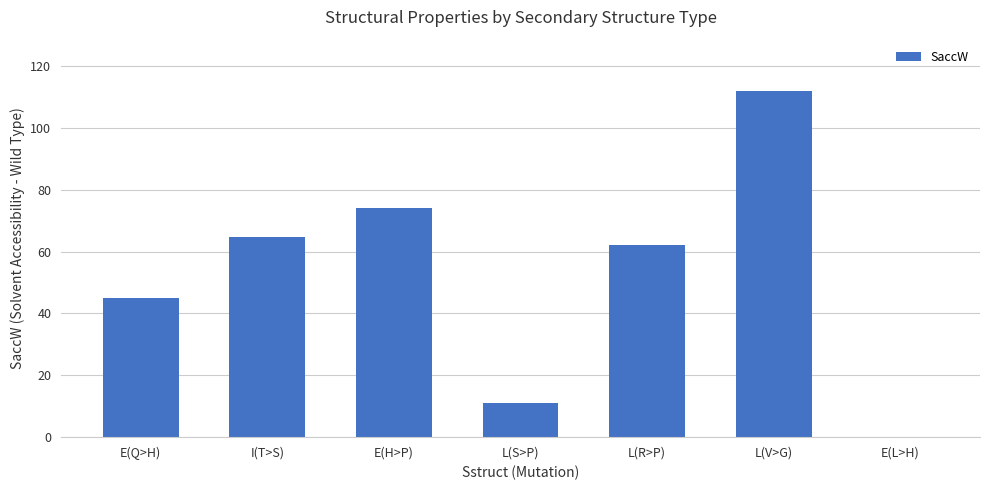

Reading right to left, list all the values displayed in this chart.

0.0	111.8	62.0	11.1	74.0	64.7	44.8